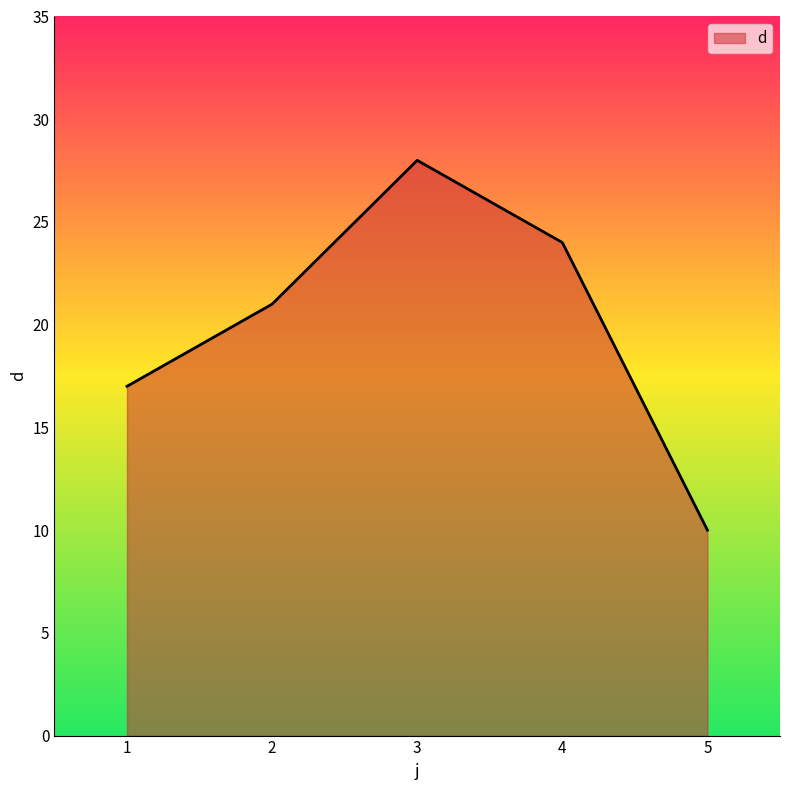

The value at 1 is 17. True or false?

True